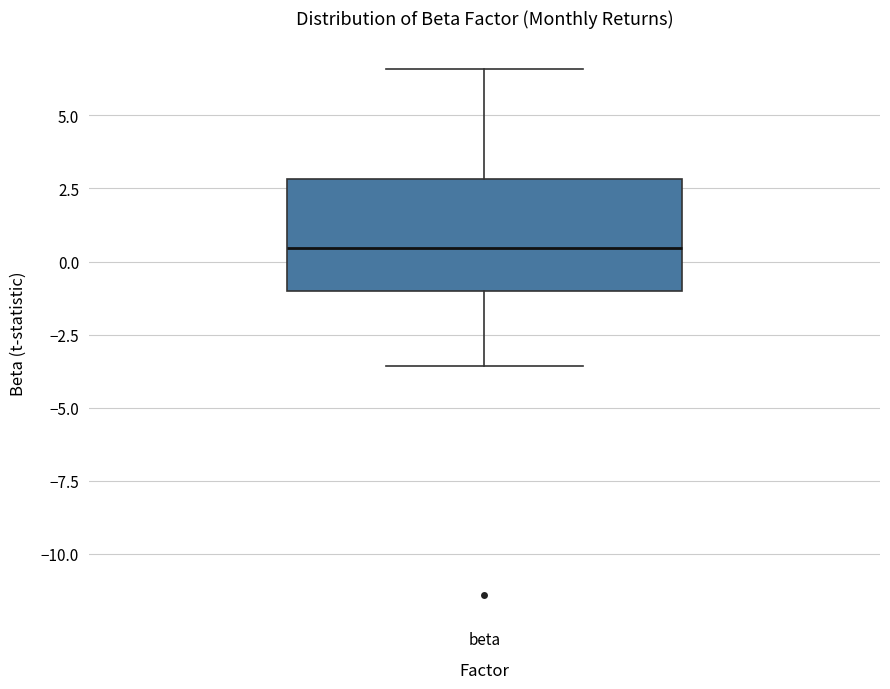

Transcribe this box plot: give where the median line is, the range the box spans, and where the two whiskers end, as read against the y-axis. The values are not printed on the chart, so give them approximately, as read against the axis.

median 0.5, box -1.0 to 3.0, whiskers -3.5 to 6.5